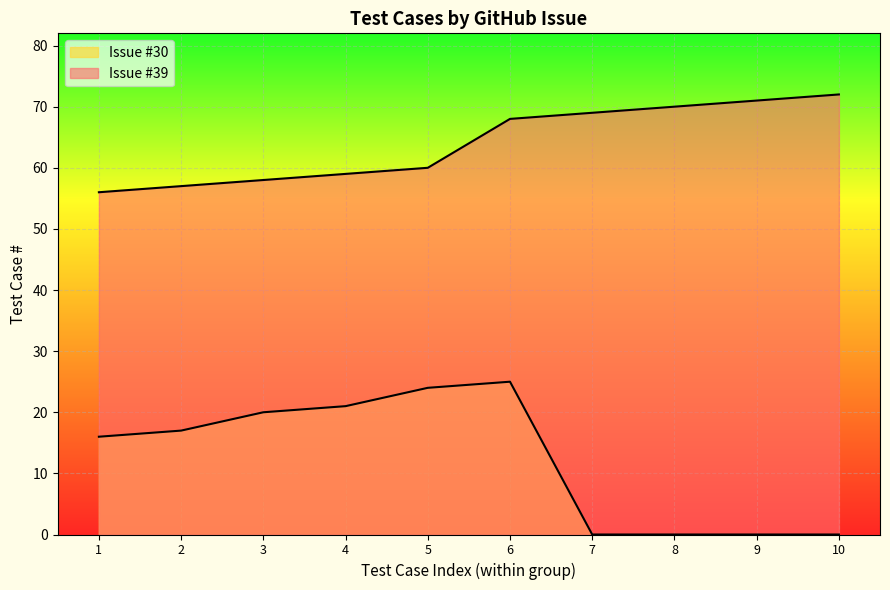

Is it true that the value at 30 is 20?

True